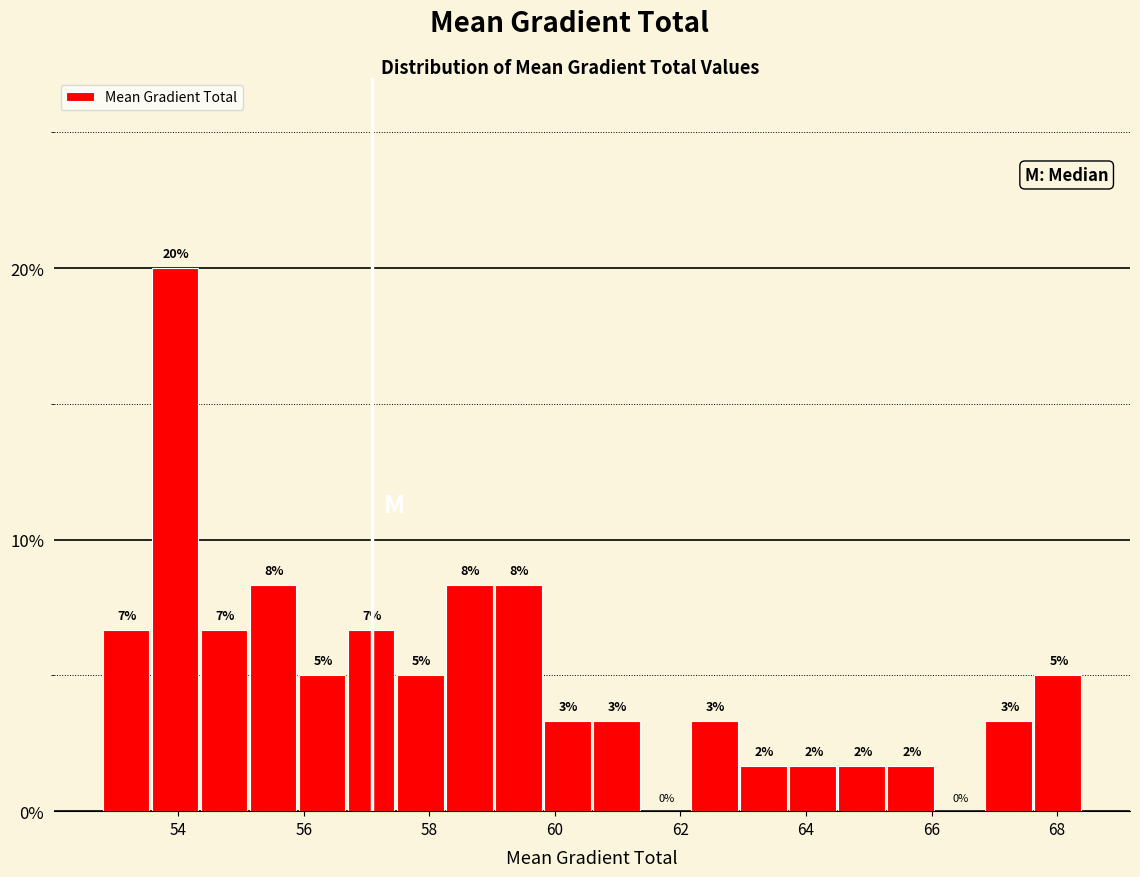

Around what value on the x-axis is the tallest bar? Give the approximate position of its centre, as read against the axis.

54.0